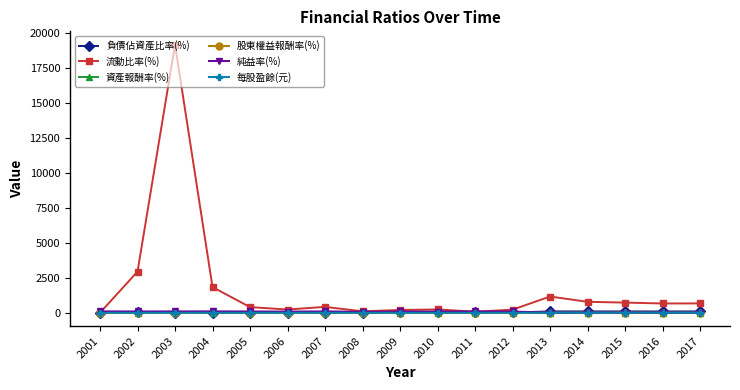

Which category has the highest value across all series?

2003